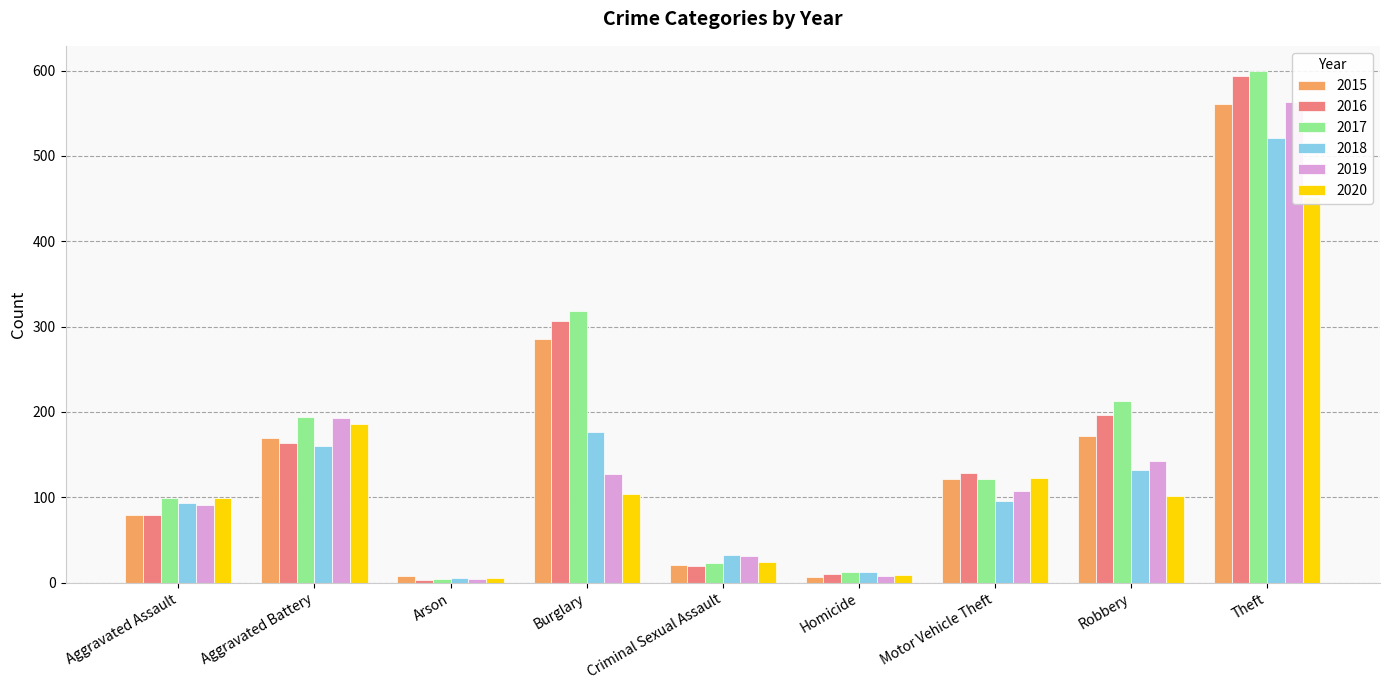

The 2016 series shows 416 at Burglary. True or false?

False